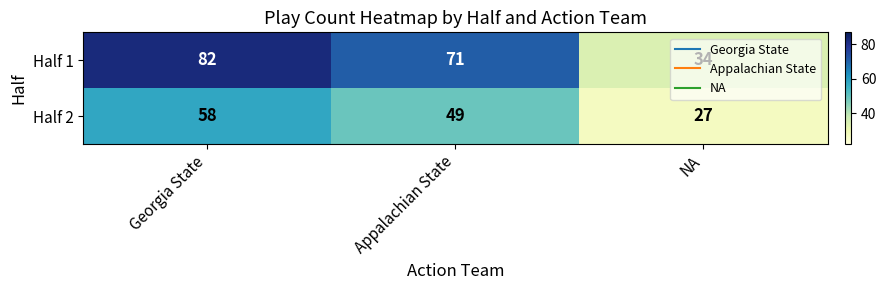

At which label is Half 2 closest to 42?

Appalachian State